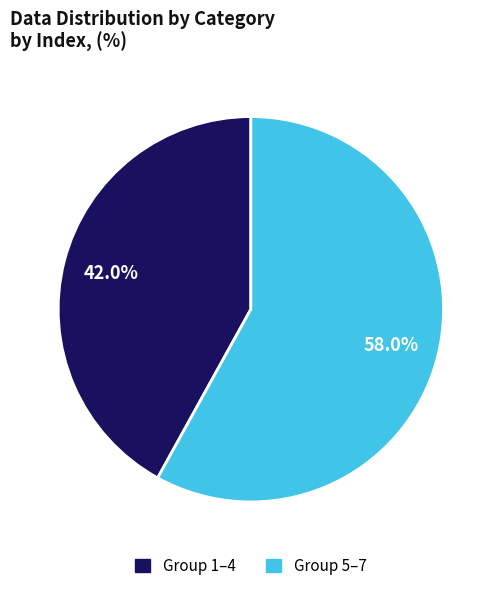

Is there any slice that represents more than half of the pie?

Yes